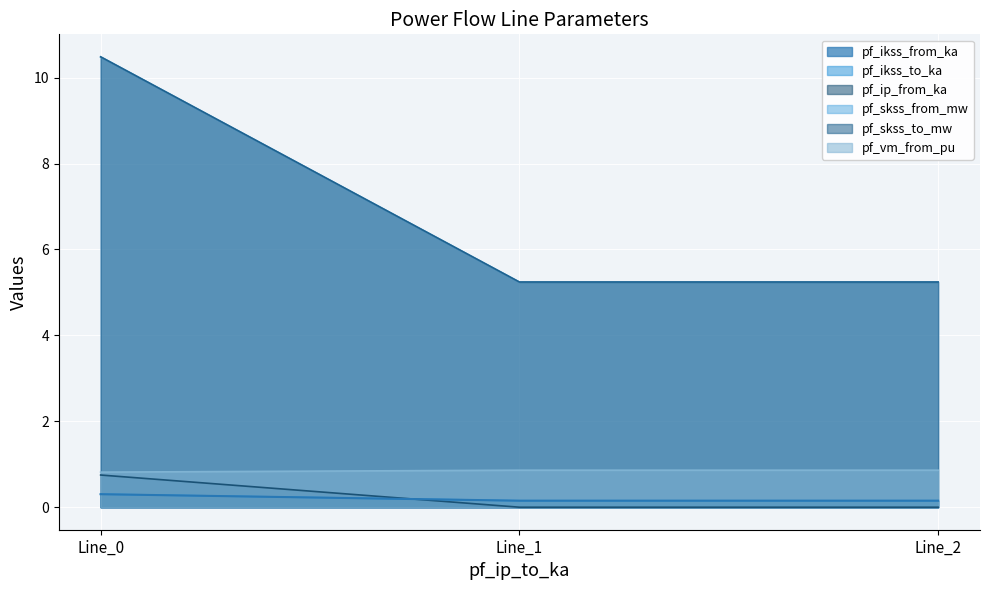

Does the chart display data point markers on the line(s)?

No